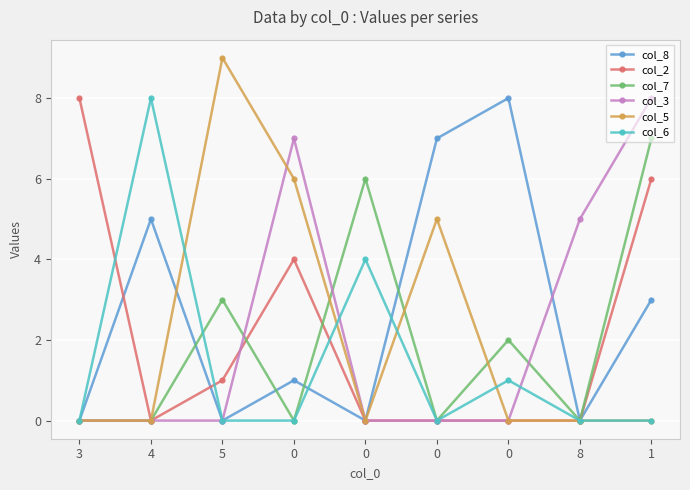

True or false: col_7 and col_2 cross at least once.

True